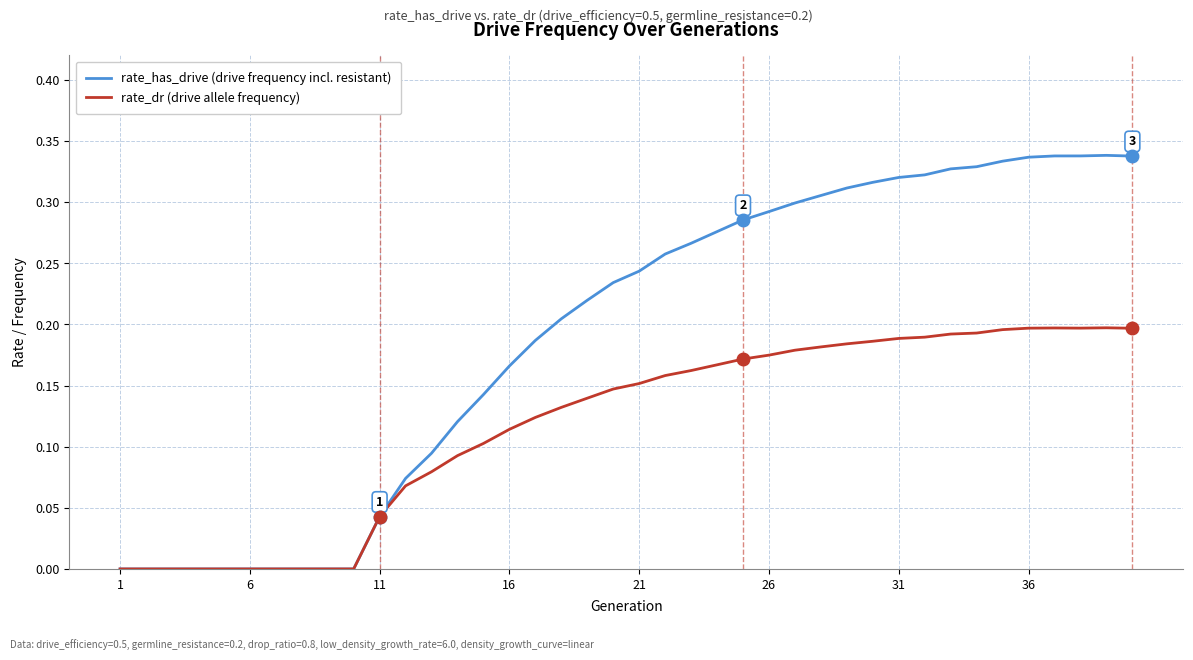

Which series has the largest range (max minus min)?

rate_has_drive (drive frequency incl. resistant)